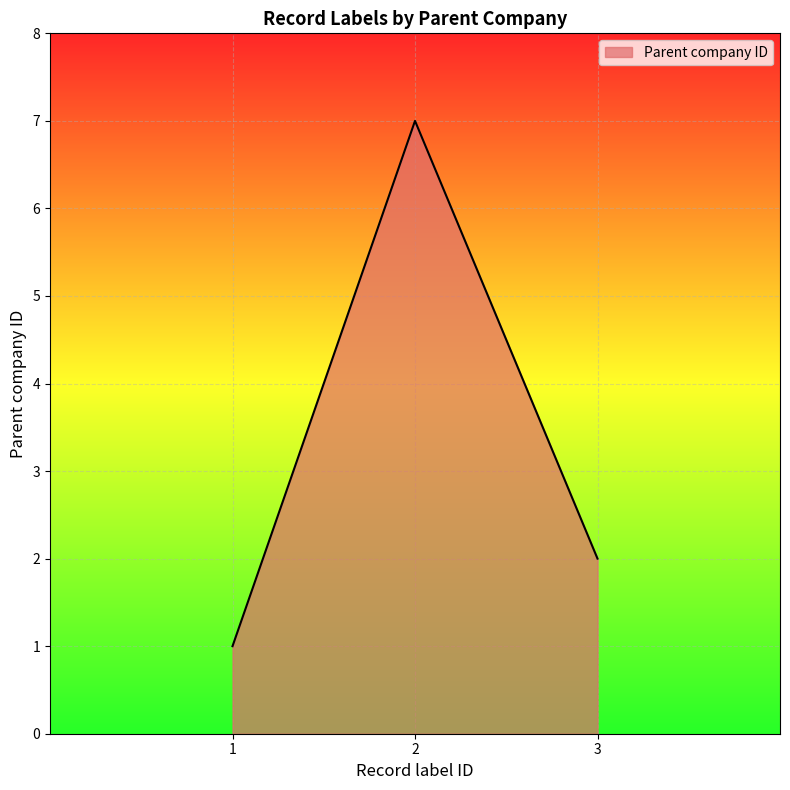

Approximately how many times larger is the value at 3 compared to 1?

2.0